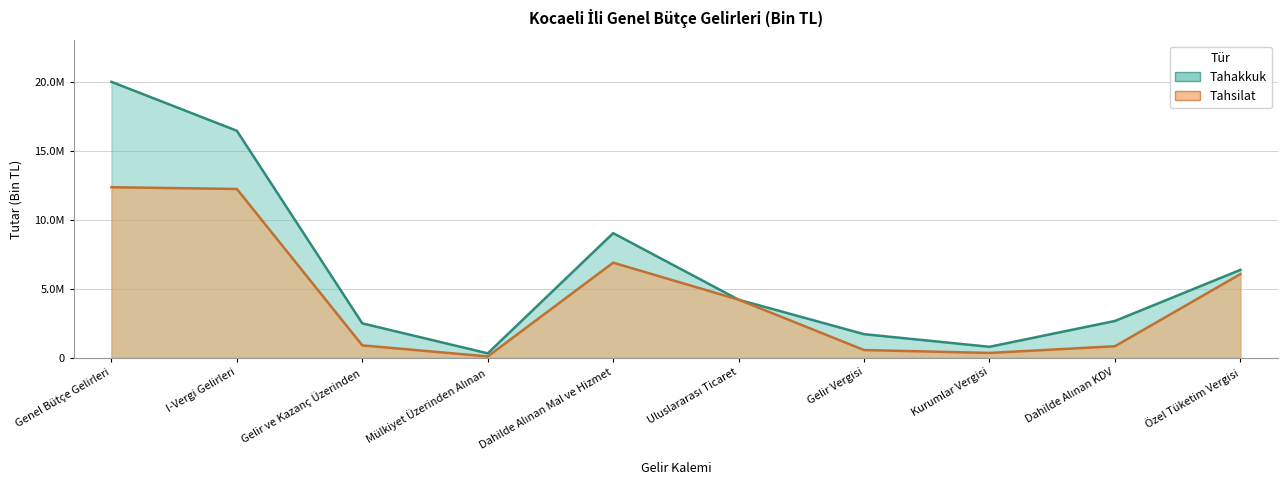

Does the chart display data point markers on the line(s)?

No